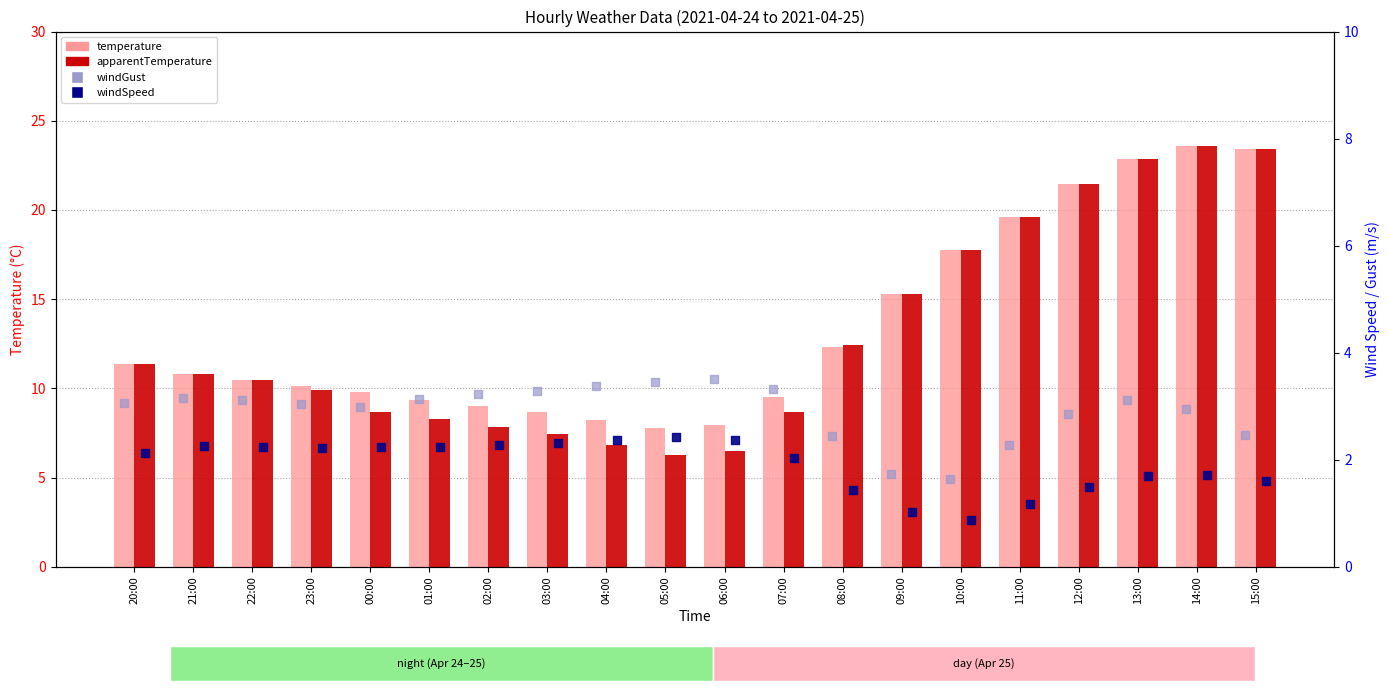

What is the total value across all series at 20:00?

27.9